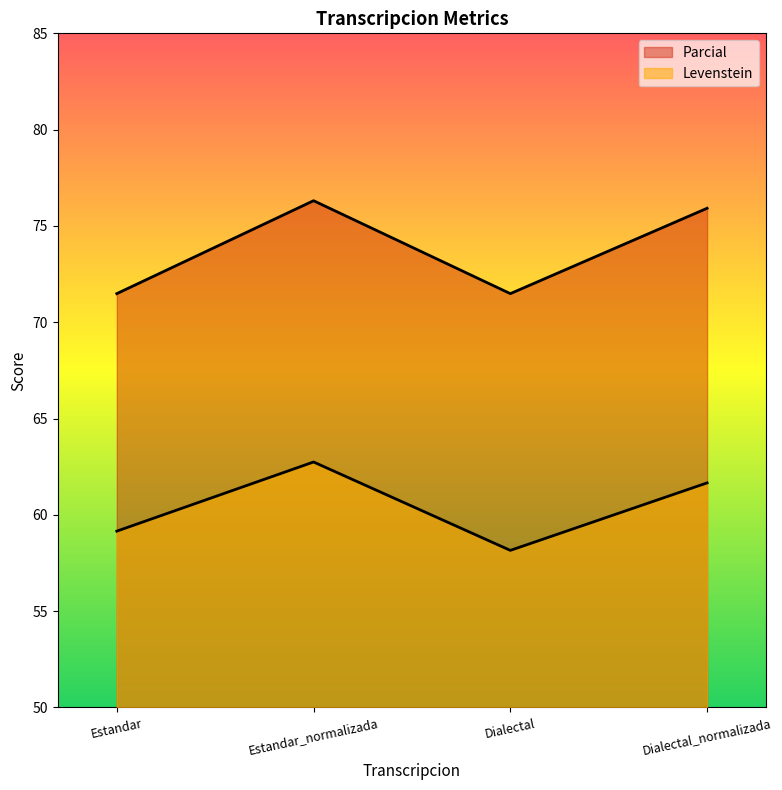

What is the lowest value of the Levenstein series?

58.2